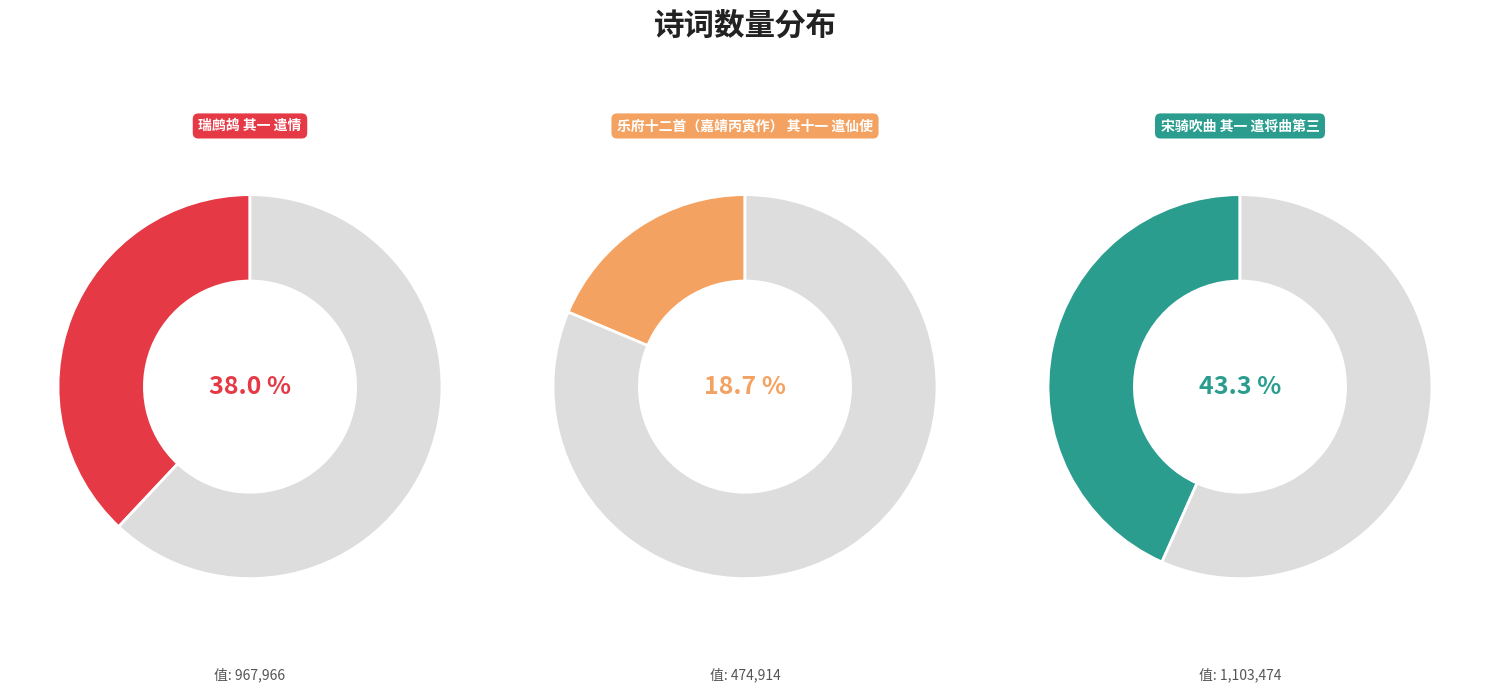

Is it true that 宋骑吹曲 其一 遣将曲第三 is 43% of the pie?

True